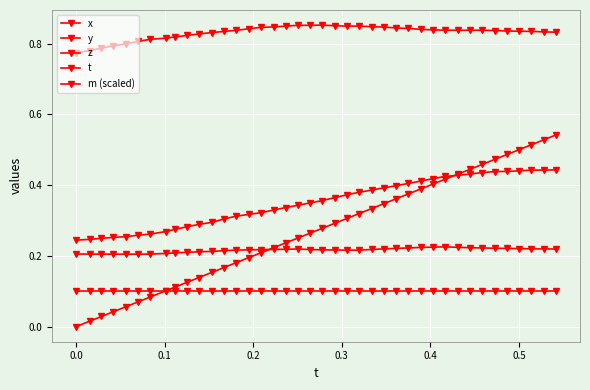

How many lines are shown in the chart?

5